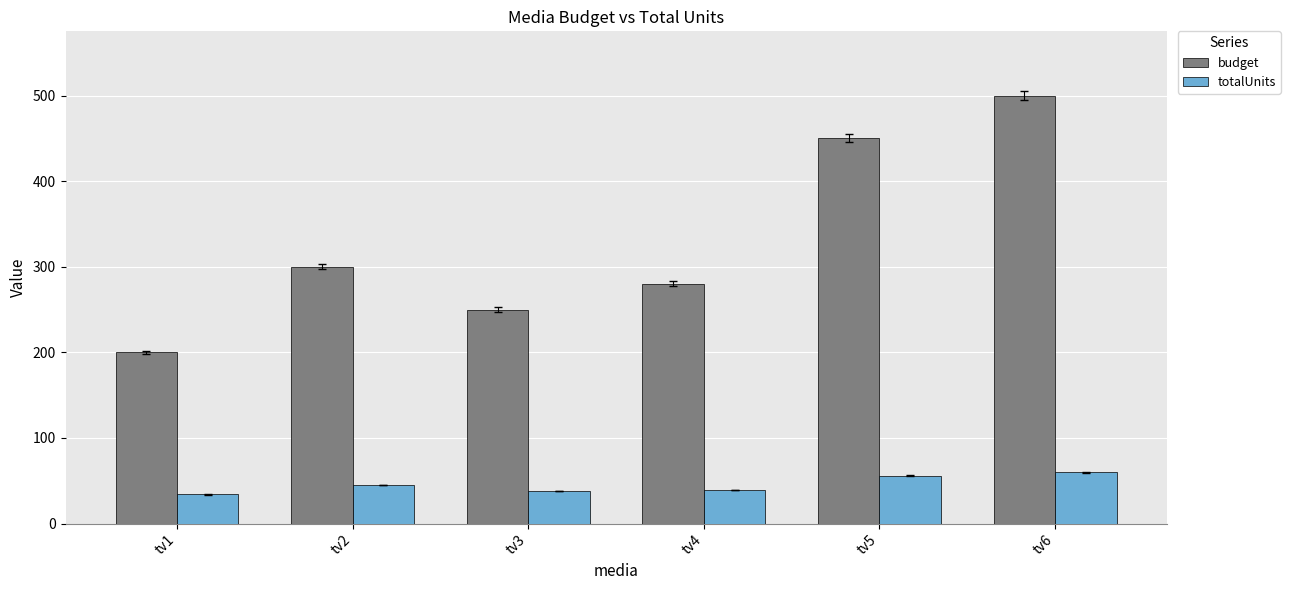

Is it true that budget equals 821 at tv6?

False